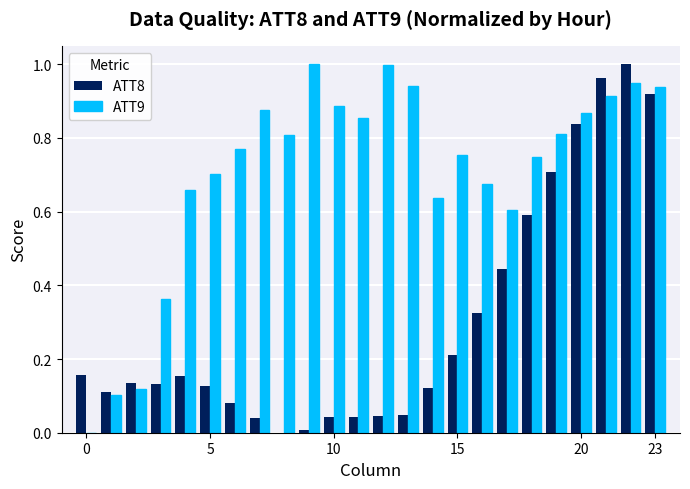

Which series has the largest total across all categories?

ATT9